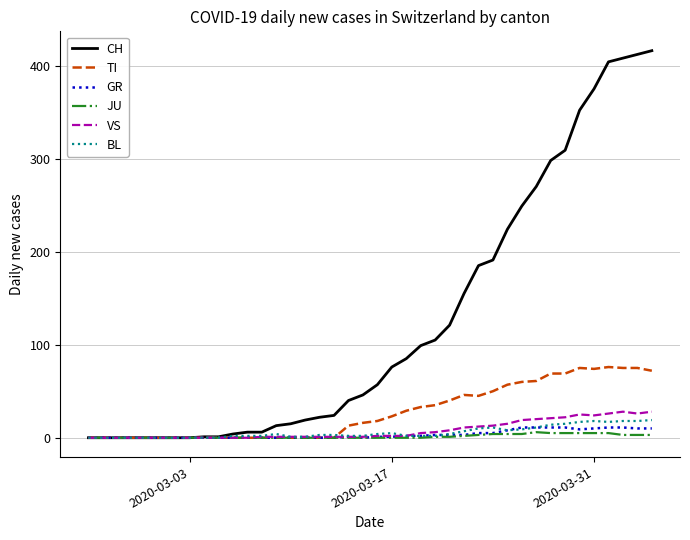

Which series has the largest total across all categories?

CH